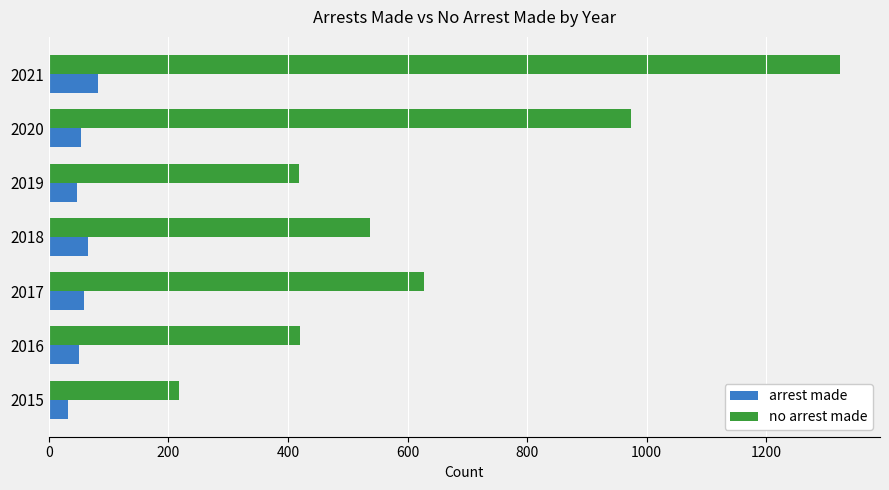

The no arrest made series shows 217 at 2015. True or false?

True